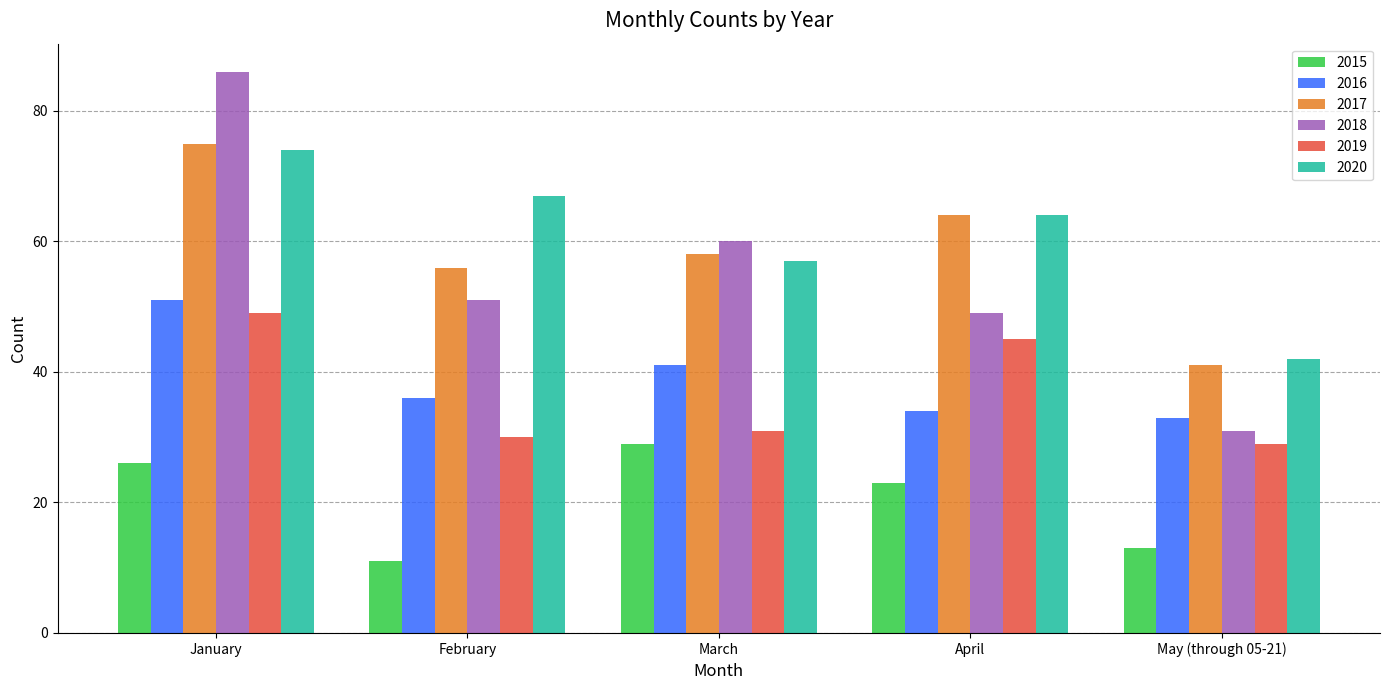

At February, list the series in order from largest to smallest.

2020, 2017, 2018, 2016, 2019, 2015